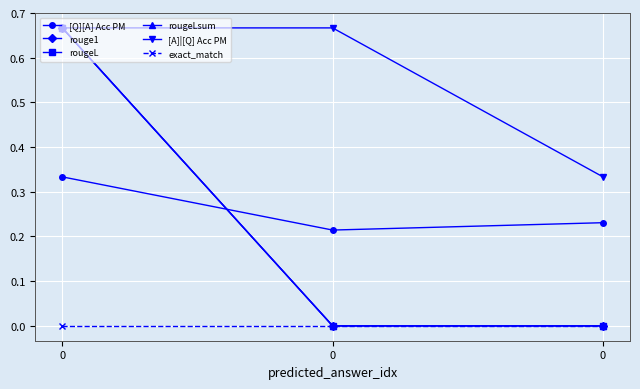

How many rougeL values are between 0 and 1?

3